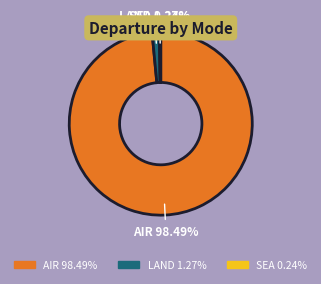

Do LAND and AIR together represent more than half of the pie?

Yes